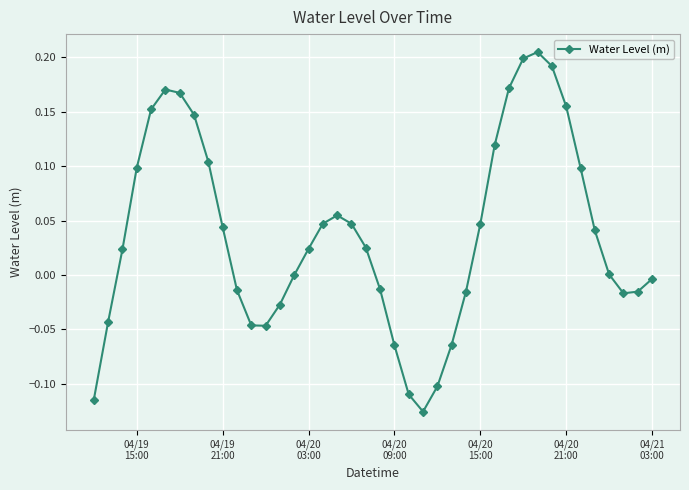

True or false: there are more than 0 points higher than both neighbors.

True